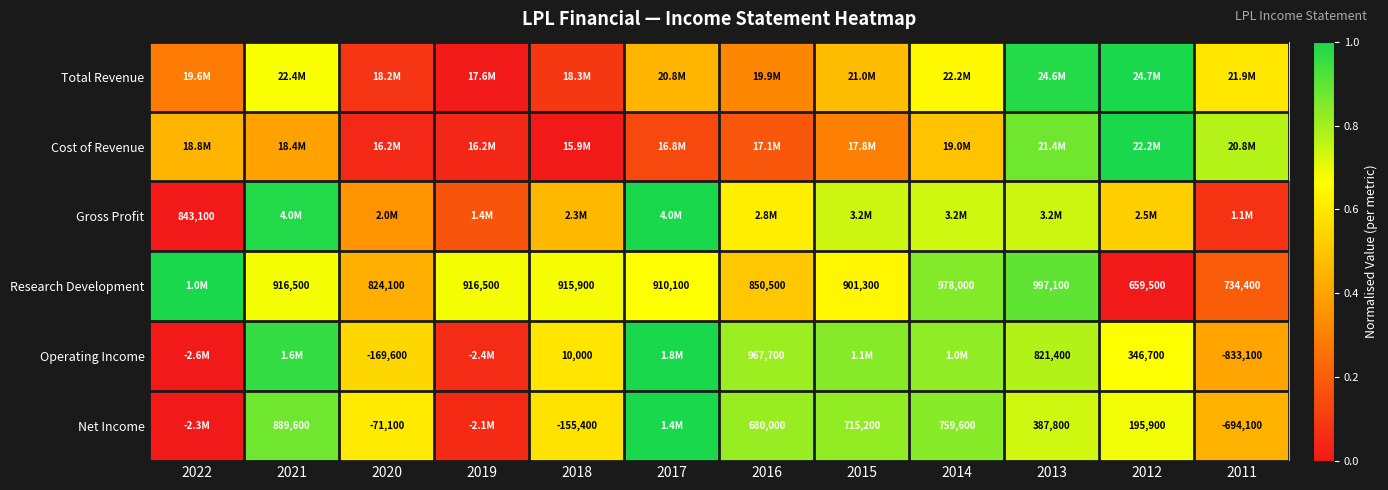

Between 2017 and 2012, which series saw the biggest shift?

Cost of Revenue